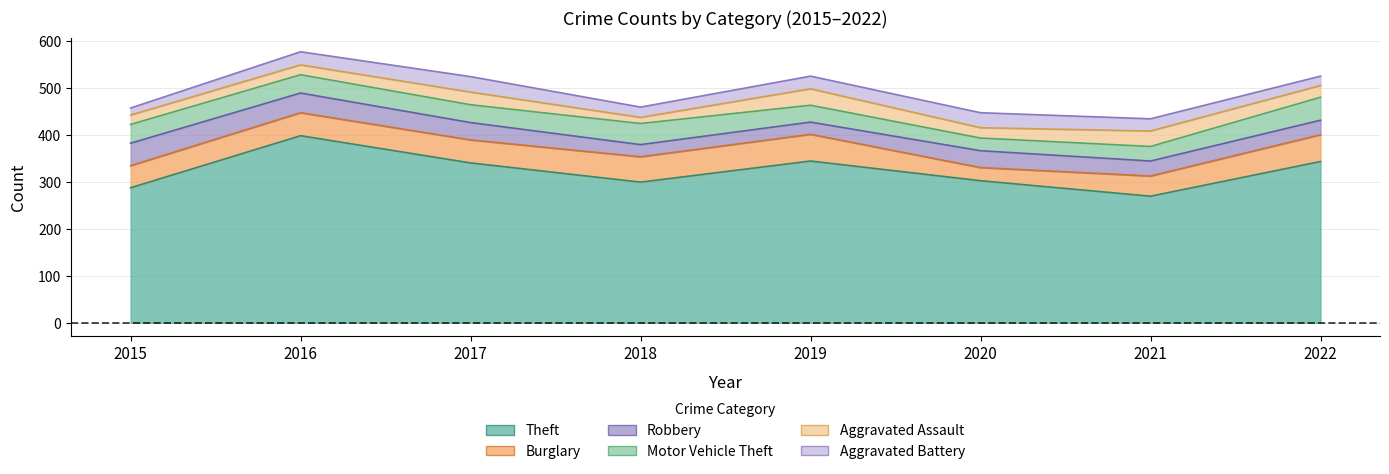

What is the sum of the Burglary values at 2016 and 2018?

103